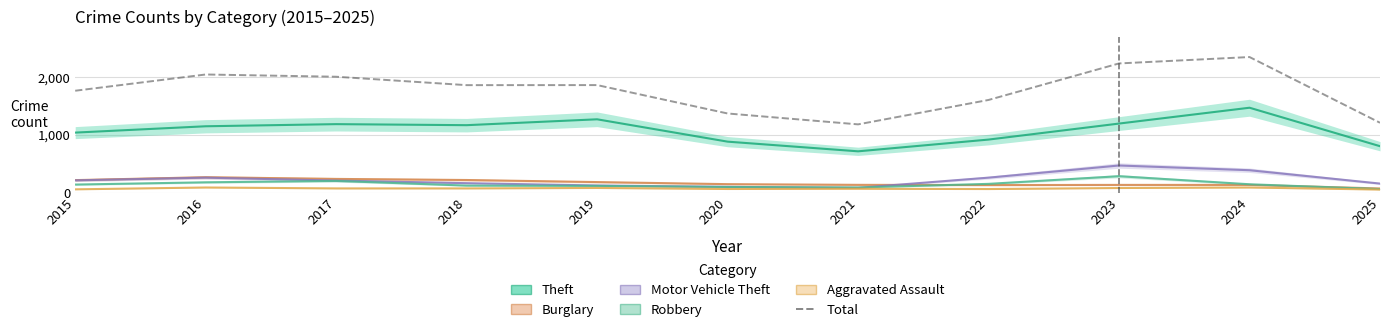

At which label does the data first exceed 1865?

2016